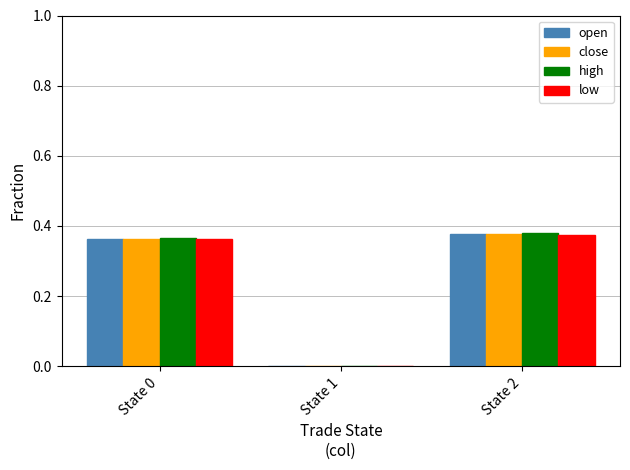

Between State 0 and State 1, which series saw the biggest shift?

high